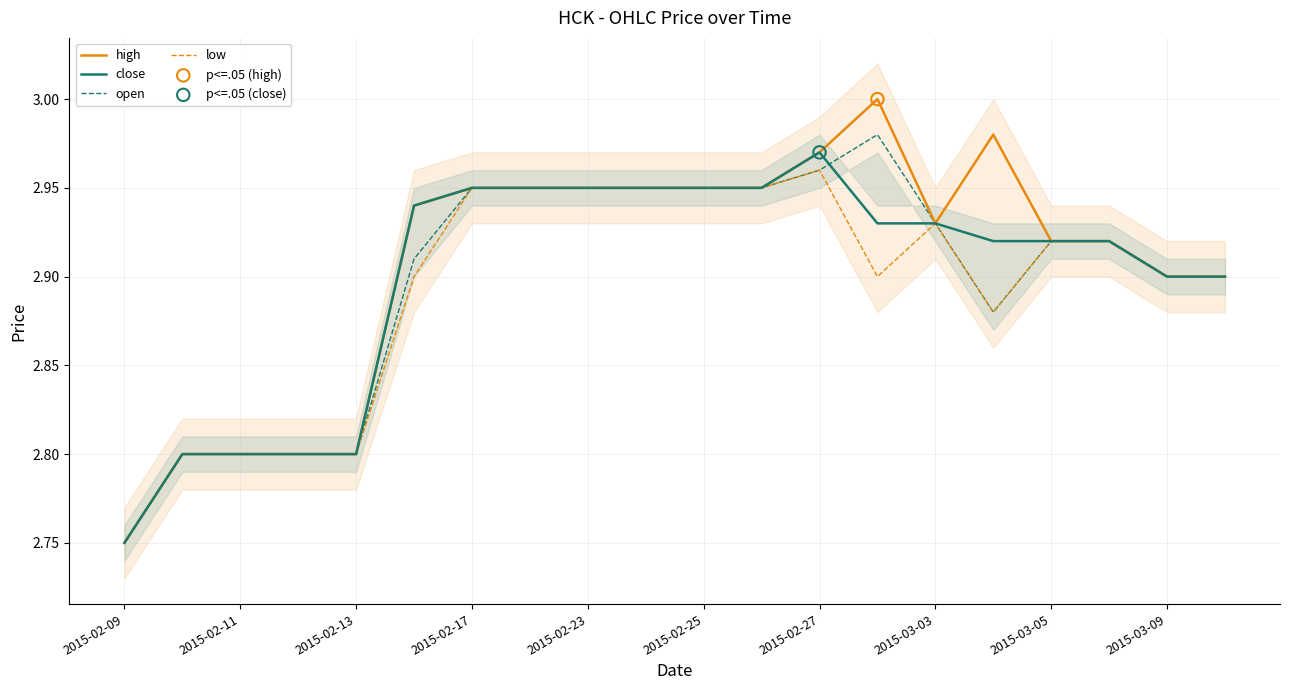

What is the total value across all series at 13?

11.8